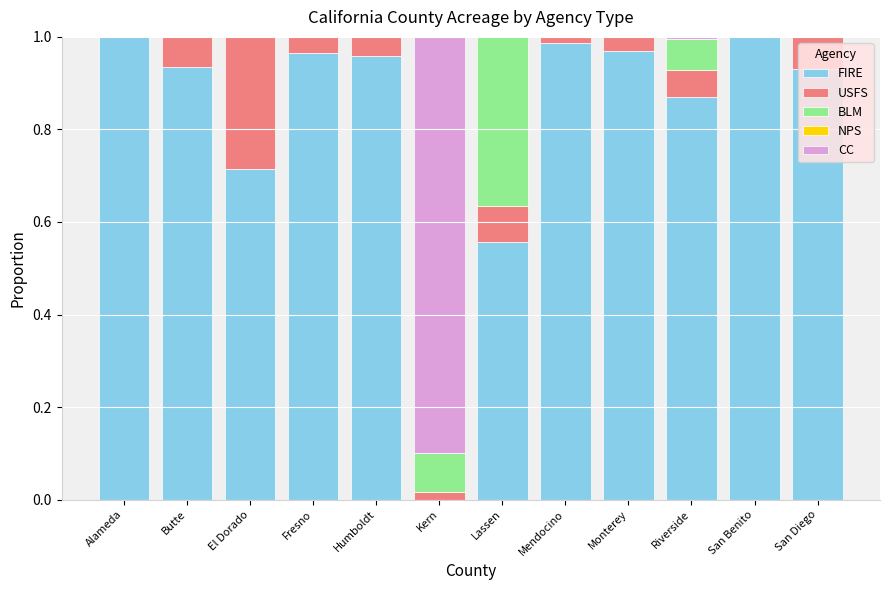

Is it true that FIRE equals -0.6 at Kern?

False